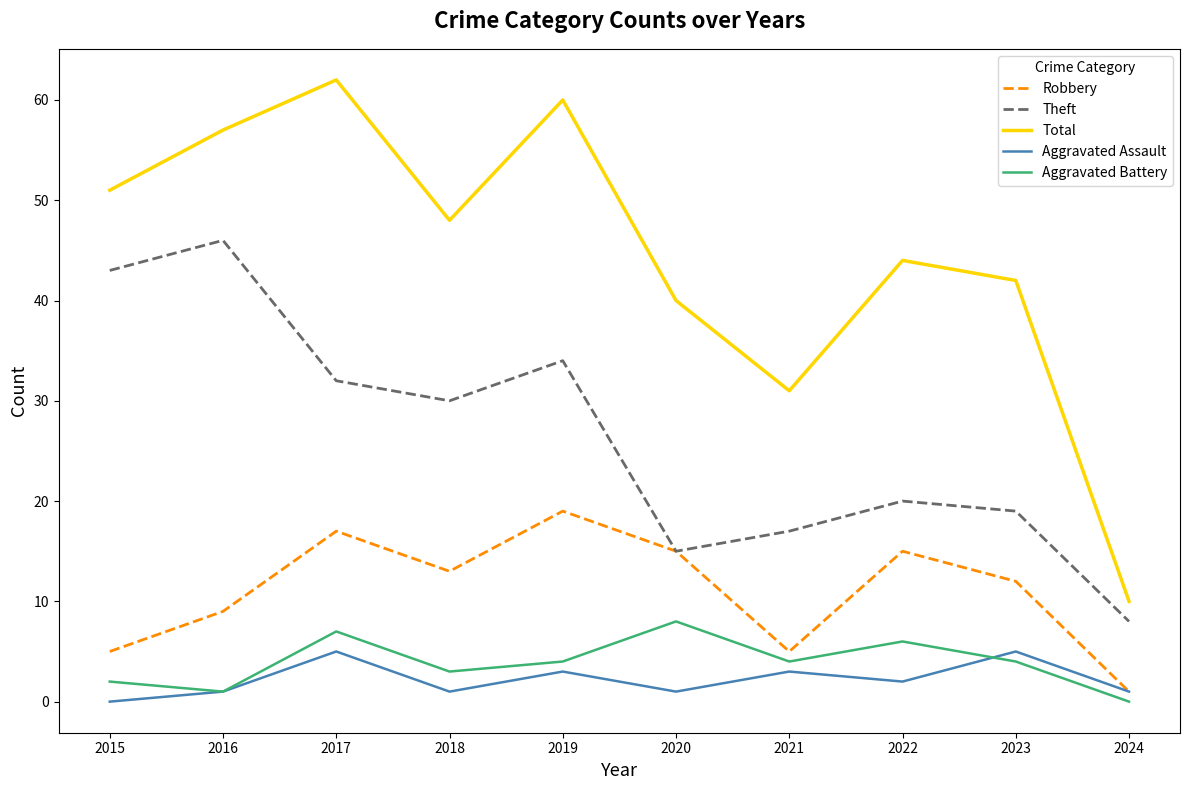

True or false: Aggravated Battery has a value of 1 at 2016.

True